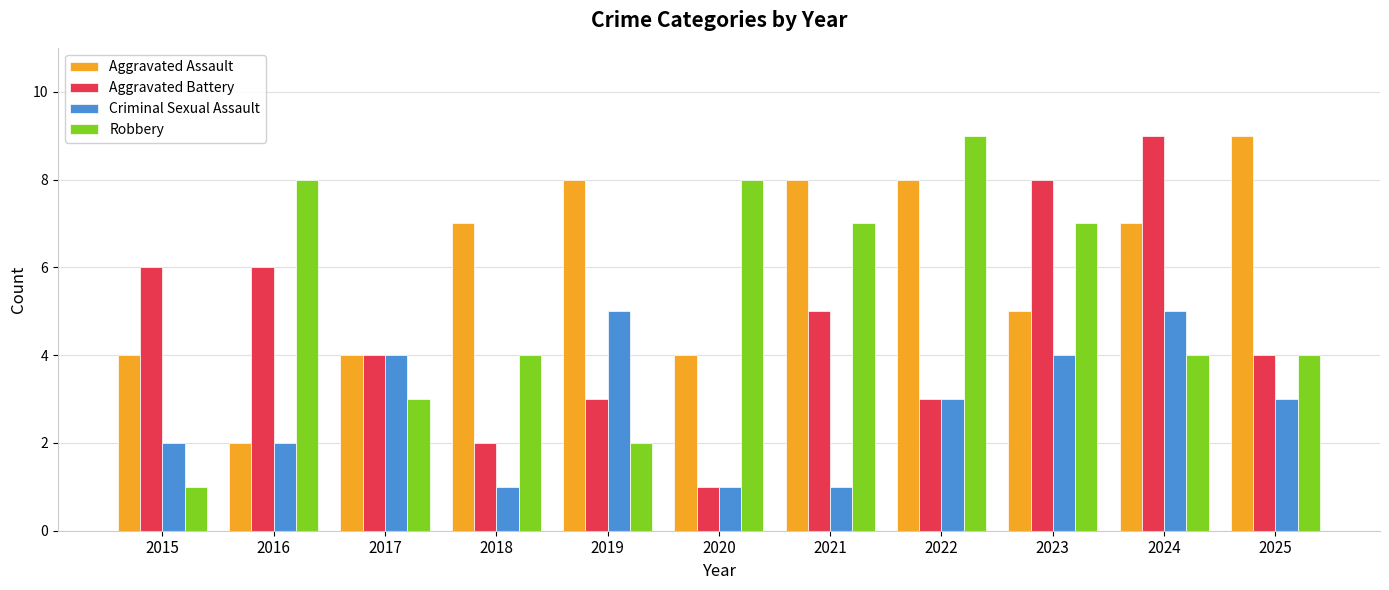

How many distinct data groups are displayed?

4